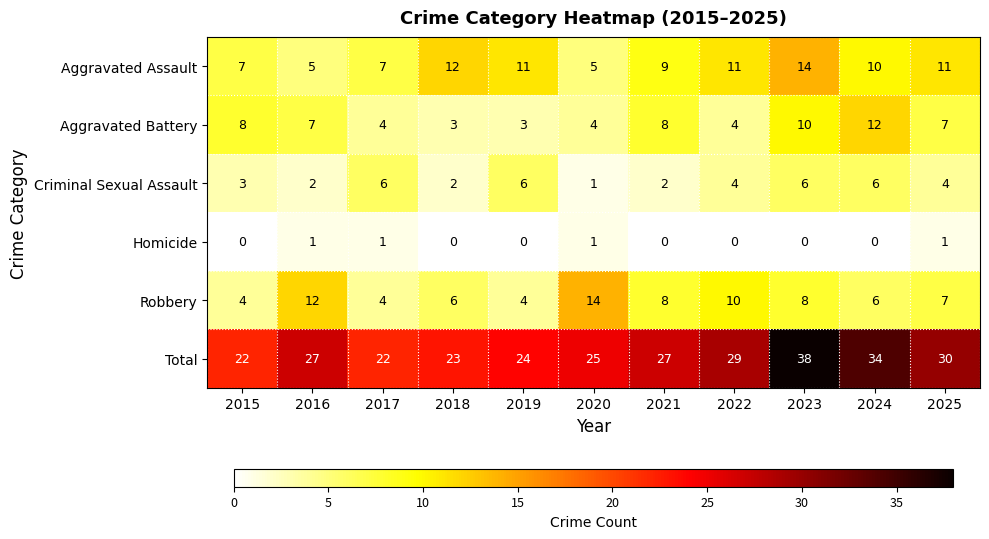

What is the difference between the Robbery values at 2020 and 2023?

6